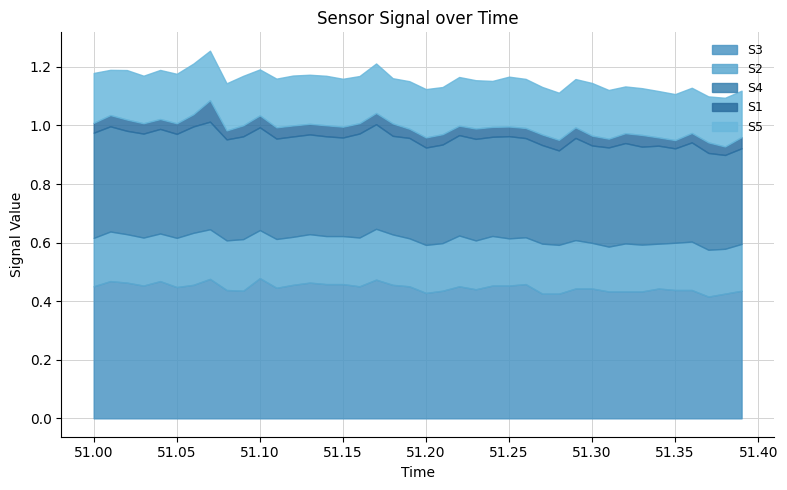

Count the S5 values in the range 0 to 1.

40